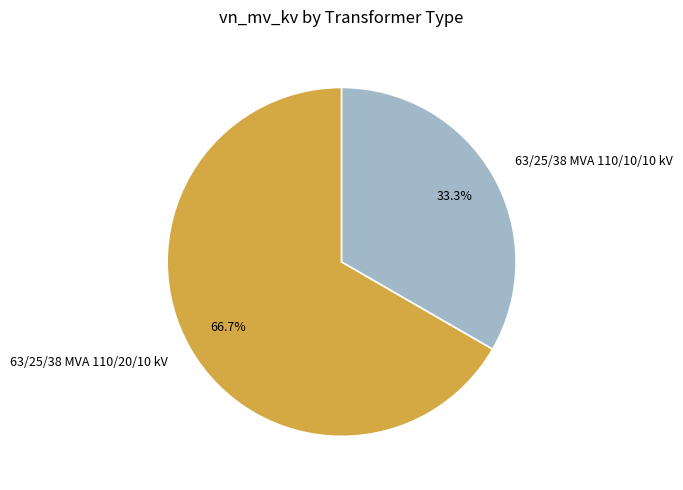

To the nearest percent, what is the difference between the largest and smallest slice percentages?

33%